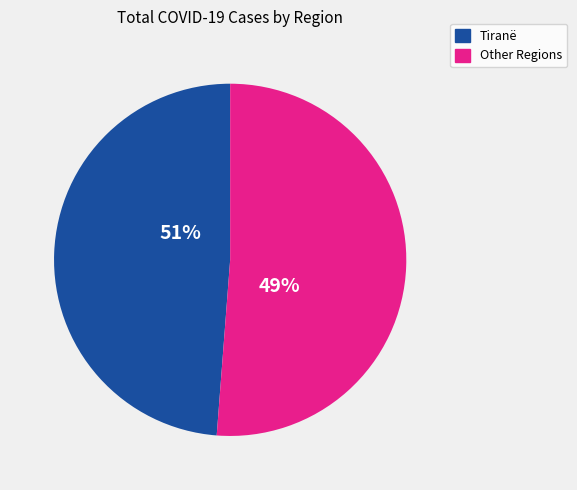

Do Durrës and Vlorë together represent more than half of the pie?

No